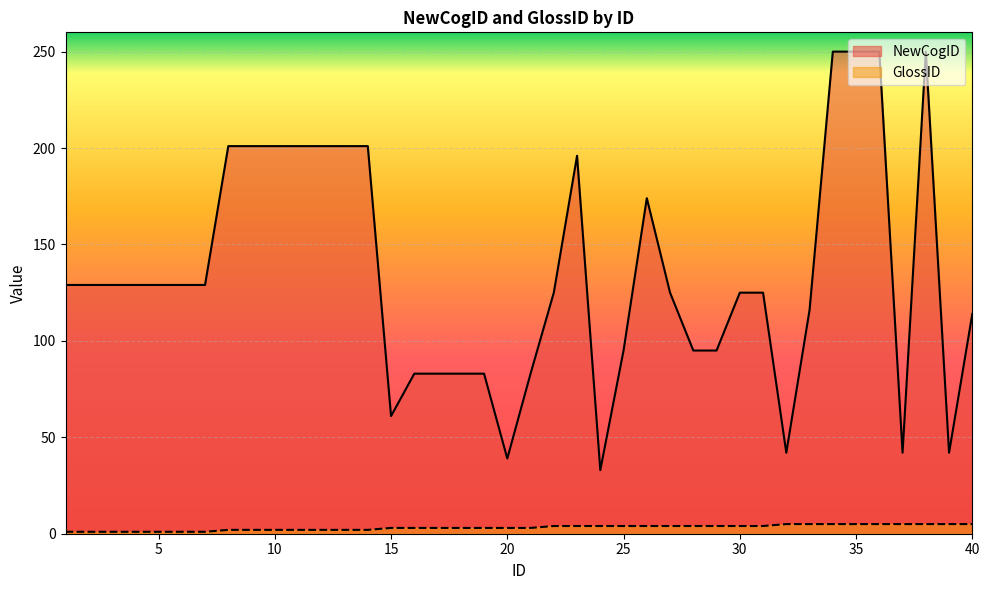

What is the difference between the NewCogID values at 36 and 19?

167